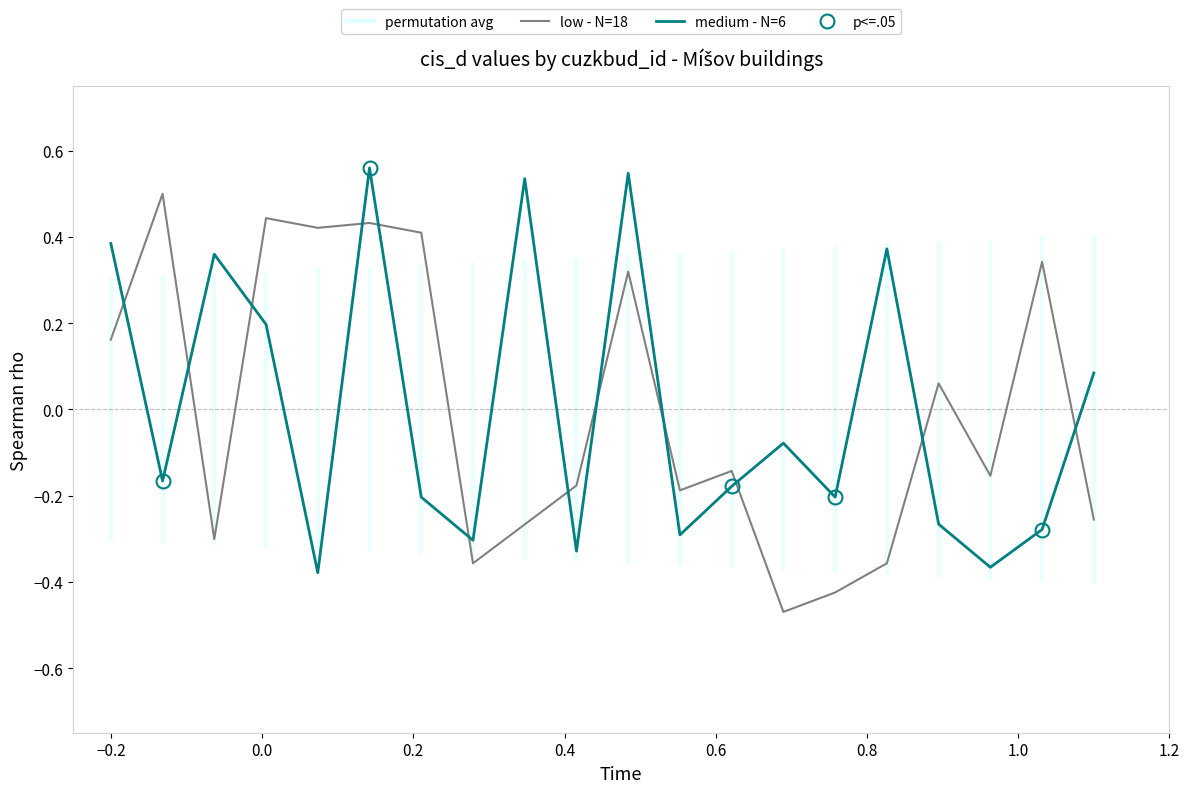

How many negative values does the low - N=18 series have?

11